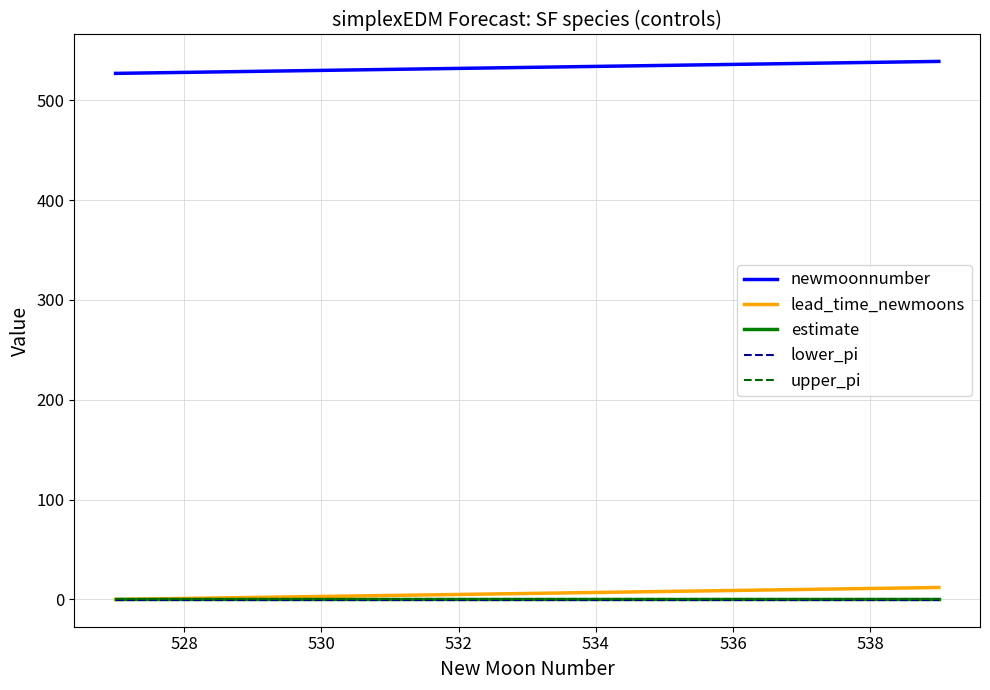

True or false: newmoonnumber and lower_pi intersect in this chart.

False